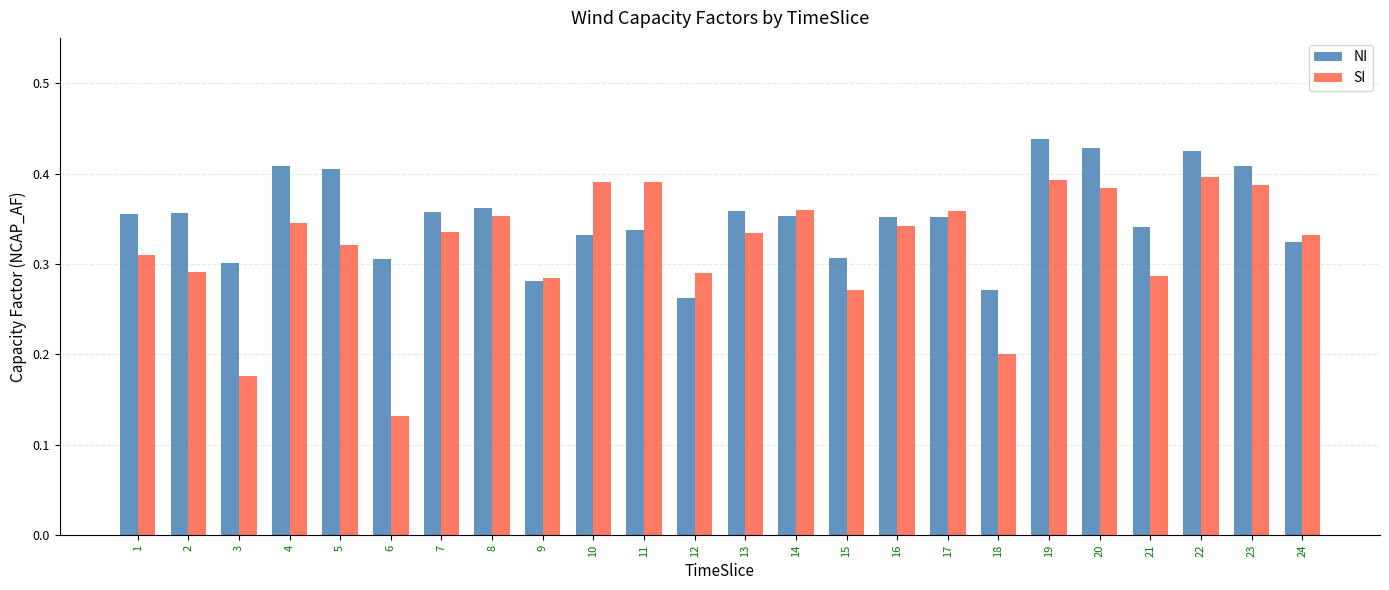

What is the sum of all SI values?

7.7